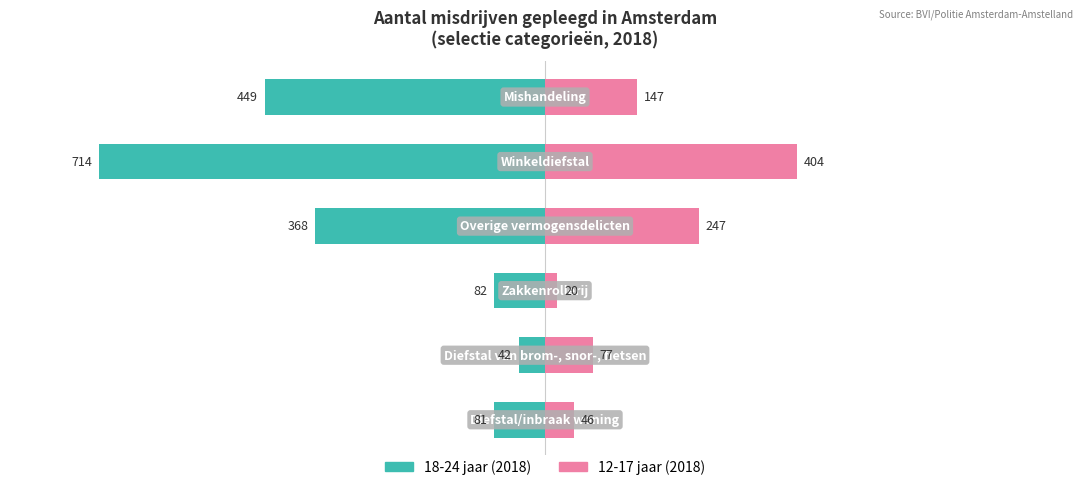

Are the bars grouped side by side (vs. stacked)?

Yes